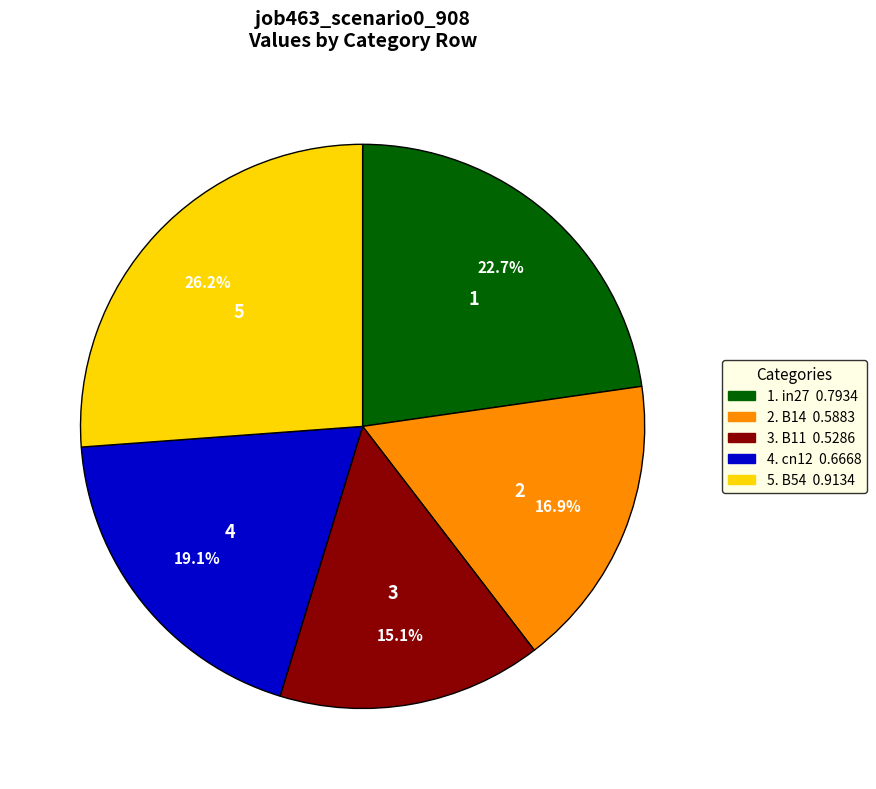

Is there a majority slice in this chart?

No